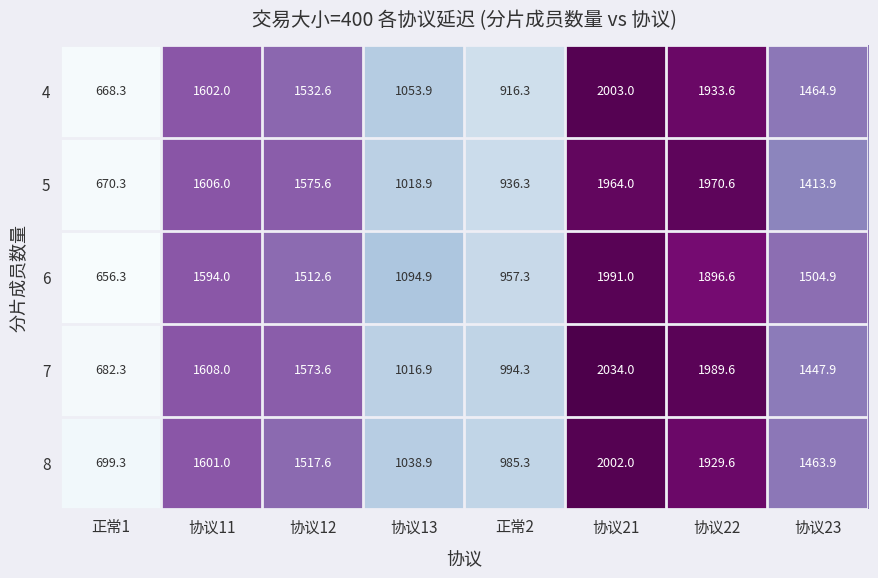

What is the difference between the second highest and second lowest values in the 6 series?

939.3